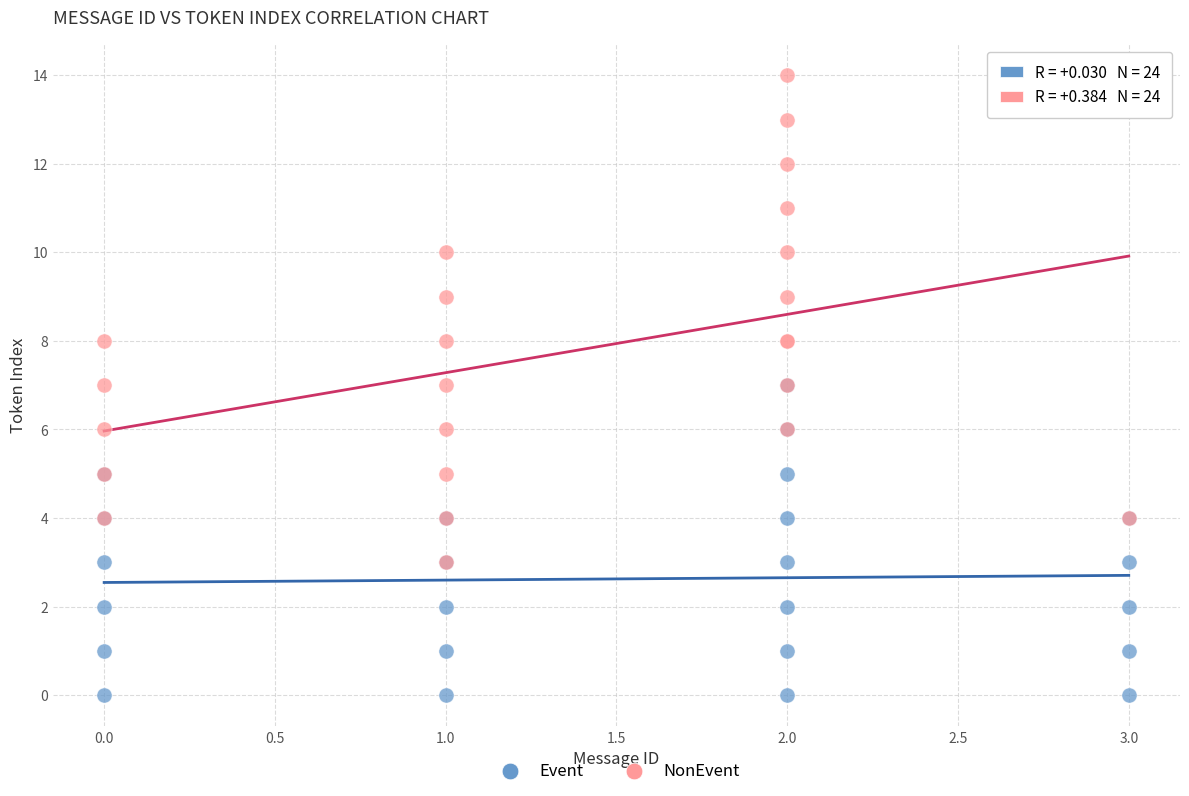

Which series contains the lowest Y value?

Event